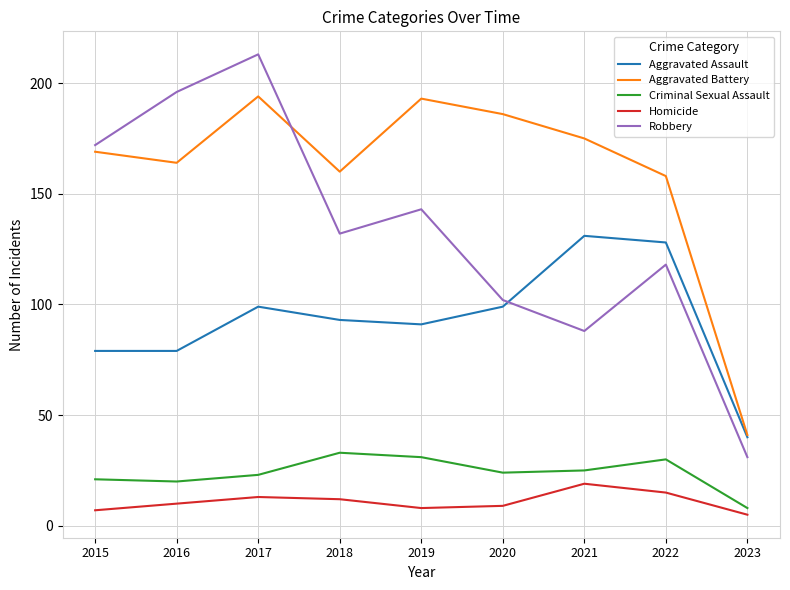

Reading left to right, extract all data points from this chart.

Aggravated Assault: 2015=79	2016=79	2017=99	2018=93	2019=91	2020=99	2021=131	2022=128	2023=40
Aggravated Battery: 2015=169	2016=164	2017=194	2018=160	2019=193	2020=186	2021=175	2022=158	2023=41
Criminal Sexual Assault: 2015=21	2016=20	2017=23	2018=33	2019=31	2020=24	2021=25	2022=30	2023=8
Homicide: 2015=7	2016=10	2017=13	2018=12	2019=8	2020=9	2021=19	2022=15	2023=5
Robbery: 2015=172	2016=196	2017=213	2018=132	2019=143	2020=102	2021=88	2022=118	2023=31